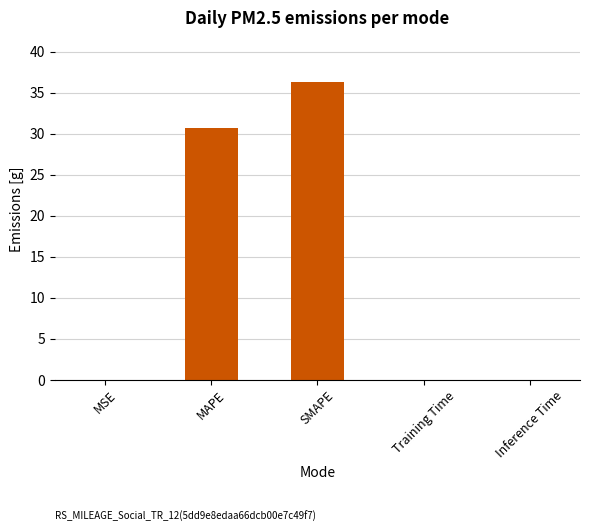

Which label corresponds to the largest value in the chart?

SMAPE